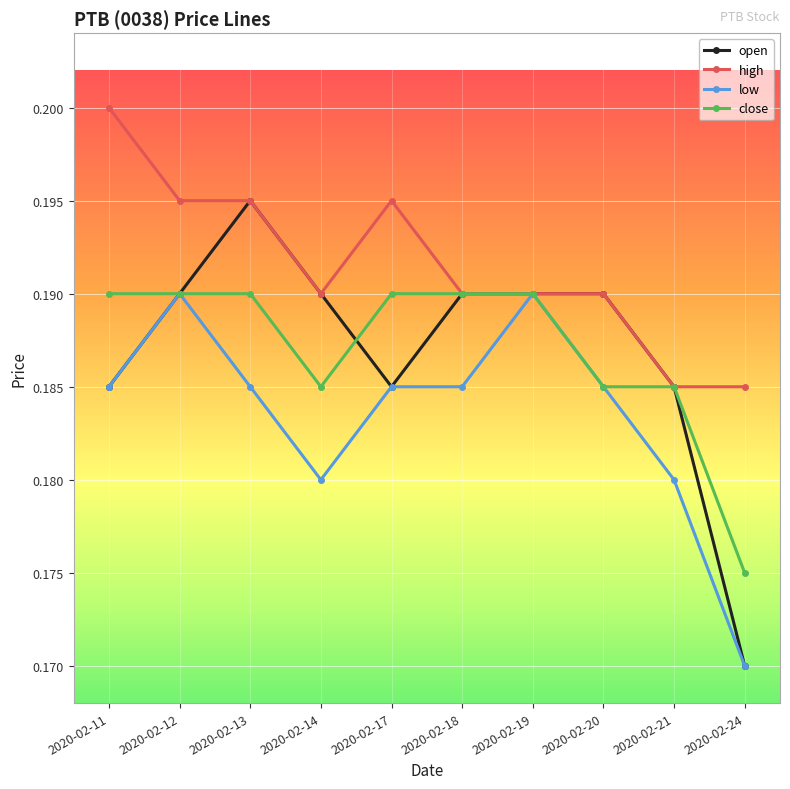

The value of high at 2020-02-24 is 0.2. True or false?

True